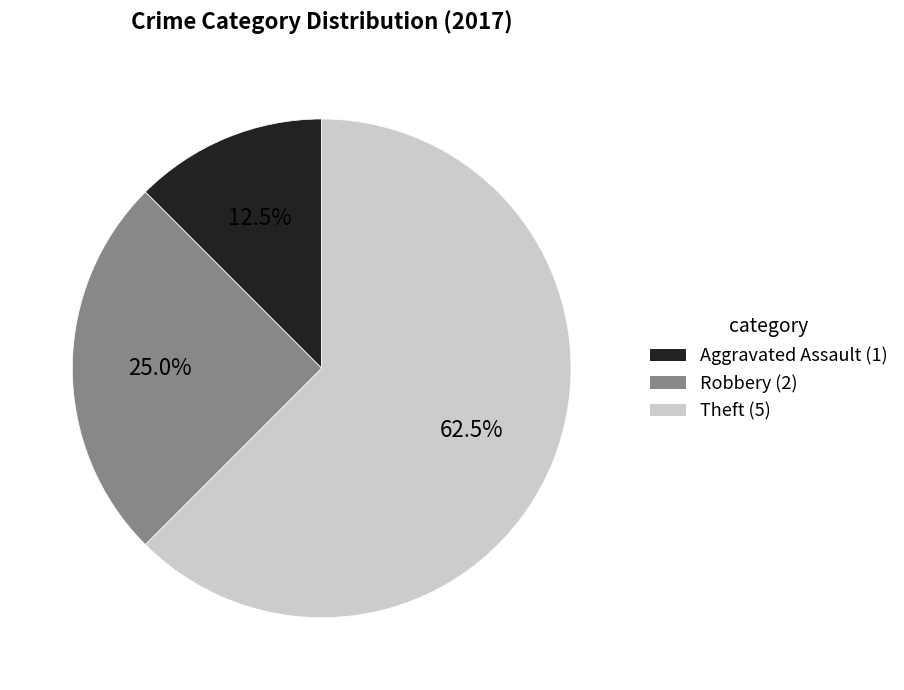

Between Aggravated Assault and Theft, which is larger?

Theft